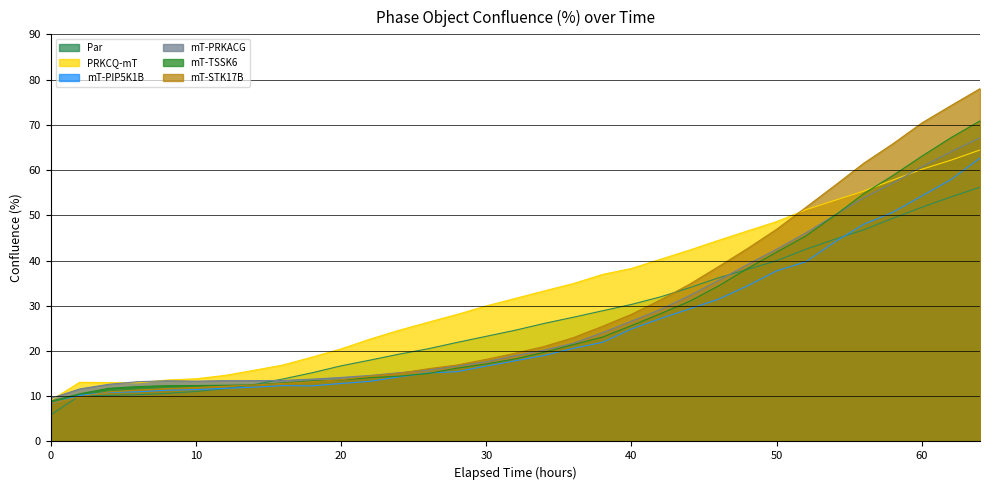

What is the spread (max minus min) of values at 42?

13.1